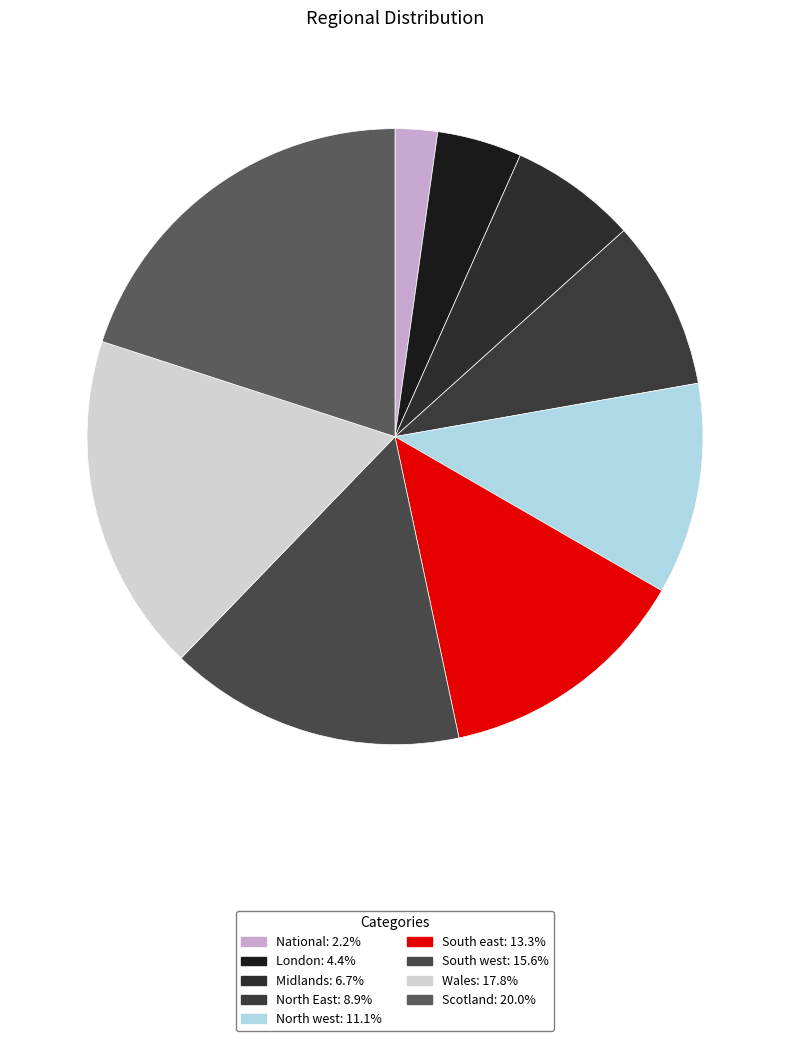

To the nearest percent, what portion does North west represent?

11%